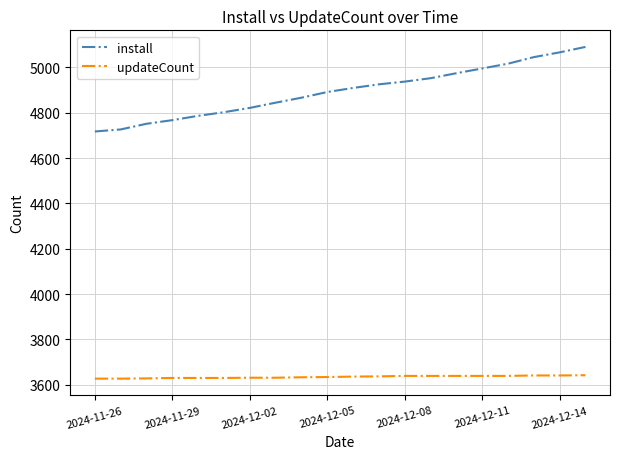

True or false: updateCount and install intersect in this chart.

False